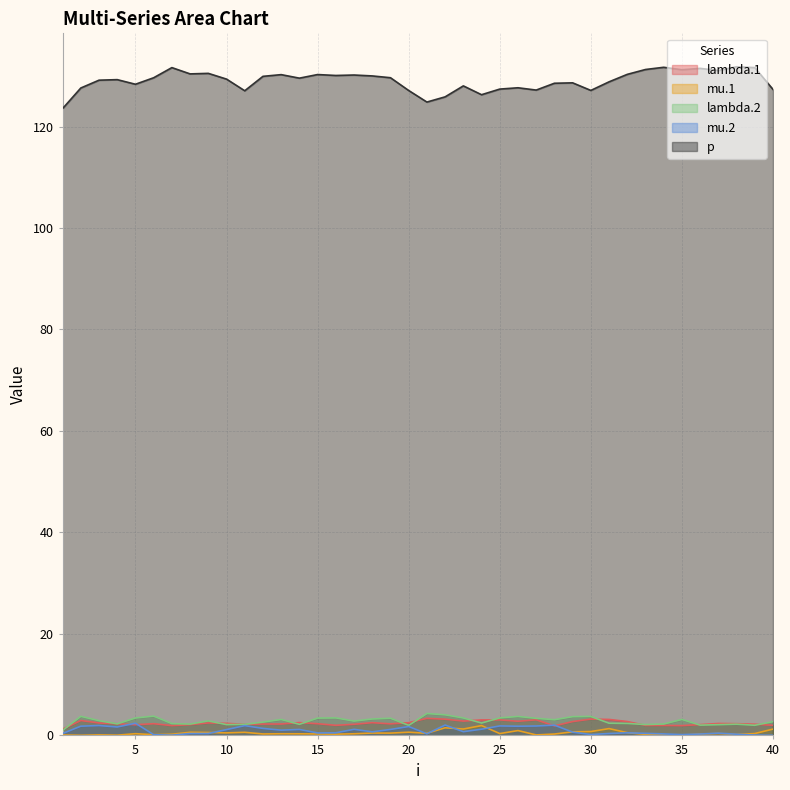

True or false: lambda.1 and mu.1 cross at least once.

False